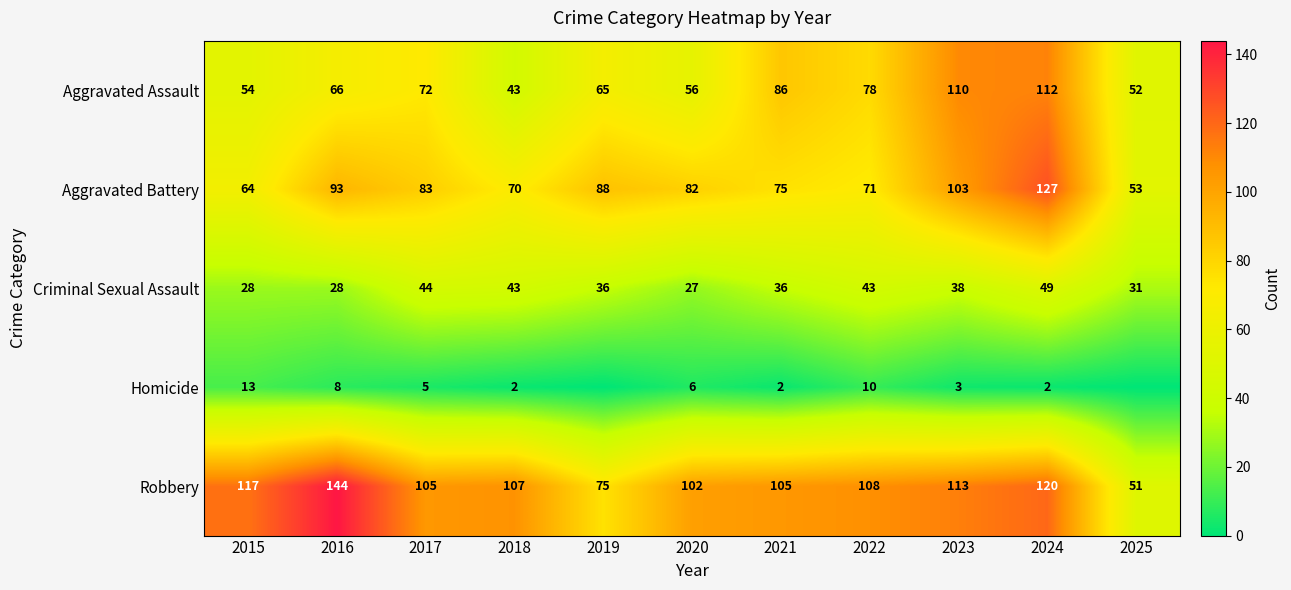

What is the sum of the Aggravated Battery values at 2021 and 2018?

145